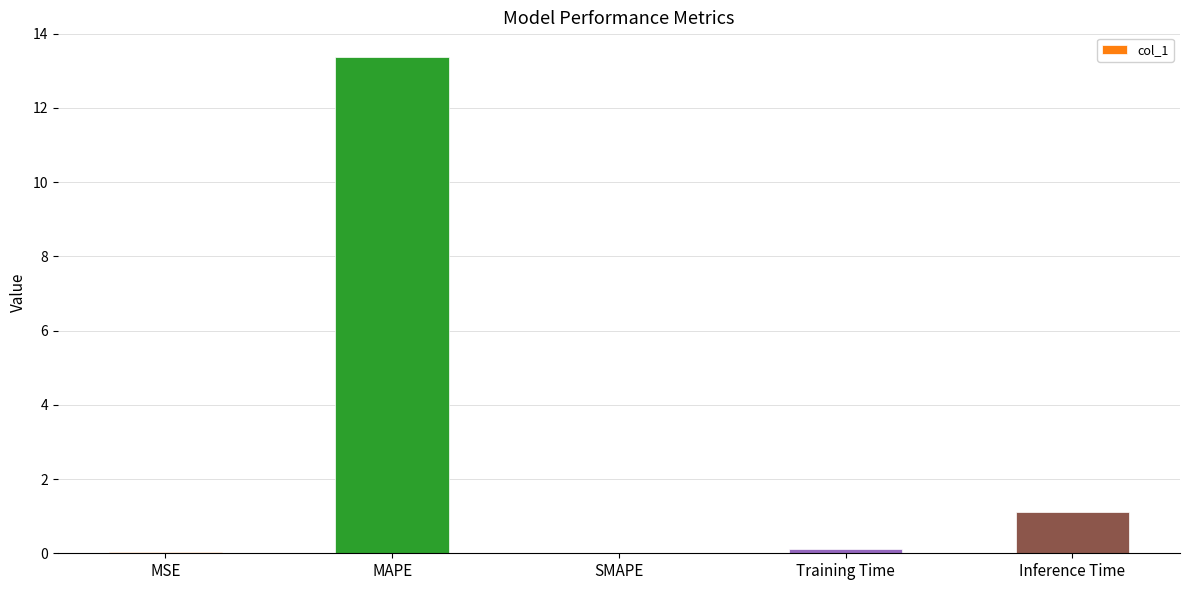

The chart shows a value of 0.4 at Inference Time. True or false?

False